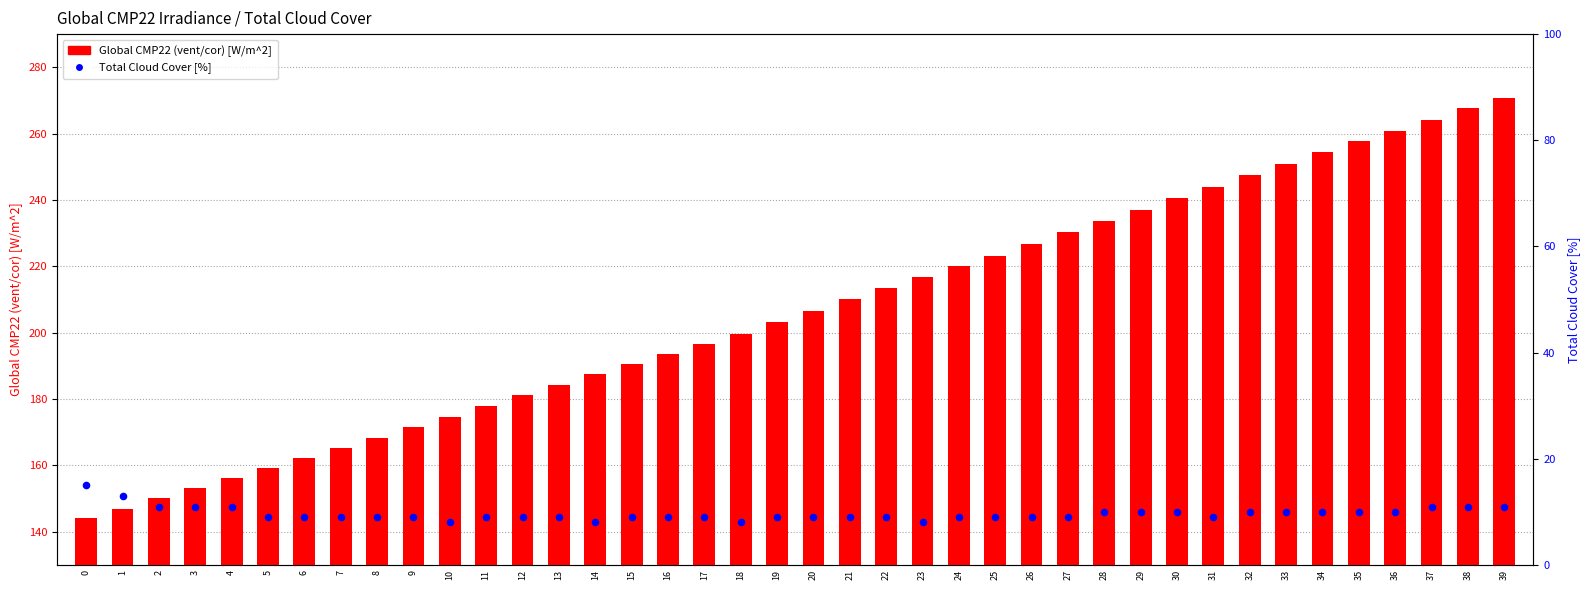

Which series has the largest total across all categories?

Global CMP22 (vent/cor) [W/m^2]